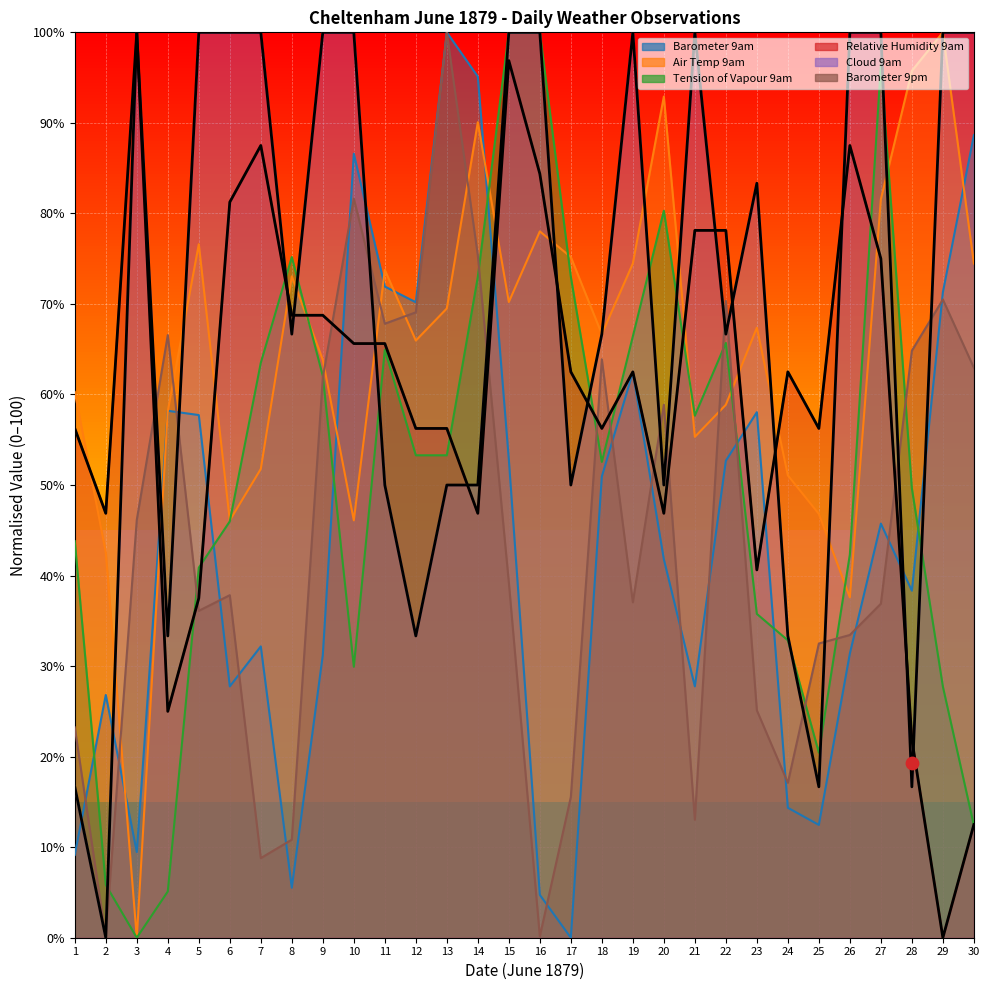

Is the value of Barometer 9pm at 13 greater than the value of Relative Humidity 9am at 2?

Yes